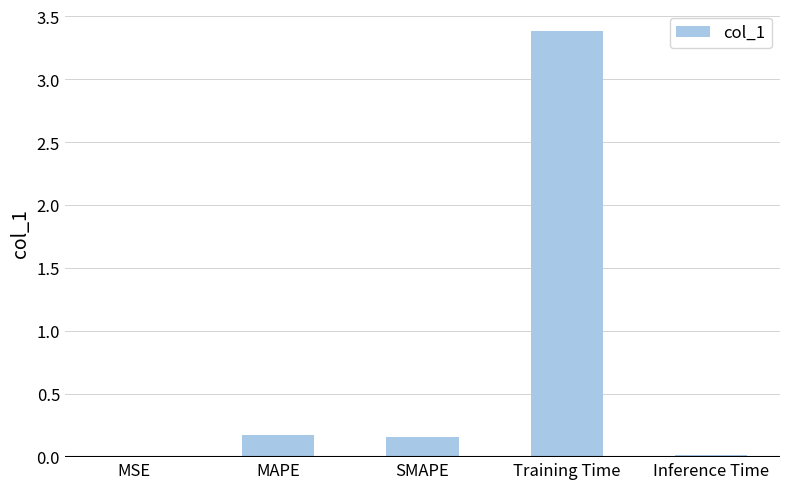

What is the change in value from MSE to Training Time?

+3.4